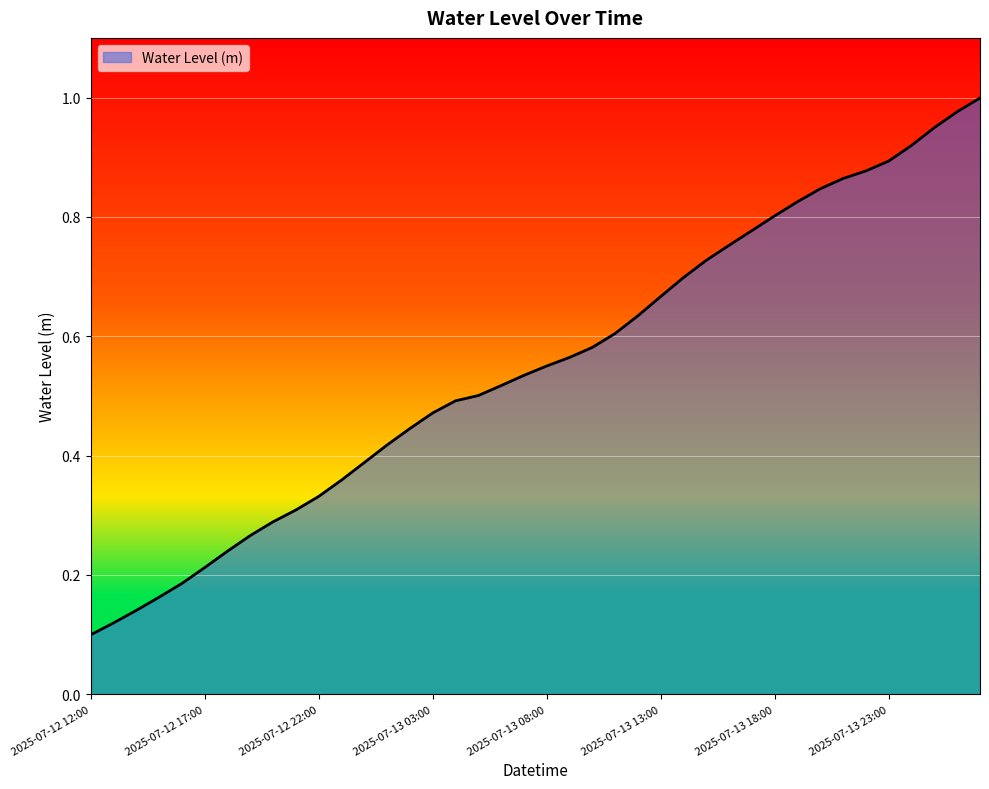

How many lines are shown in the chart?

1